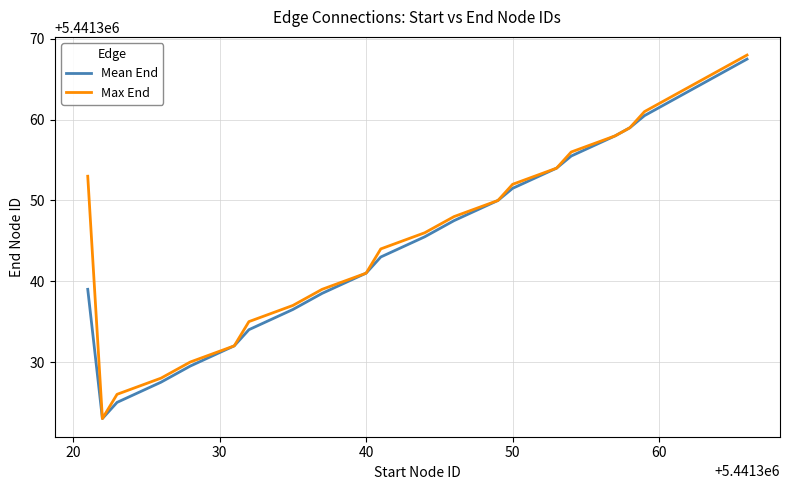

Which series has the widest spread of values?

Max End